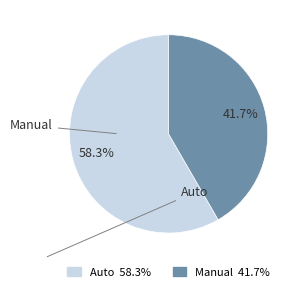

How many segments does this pie chart have?

2